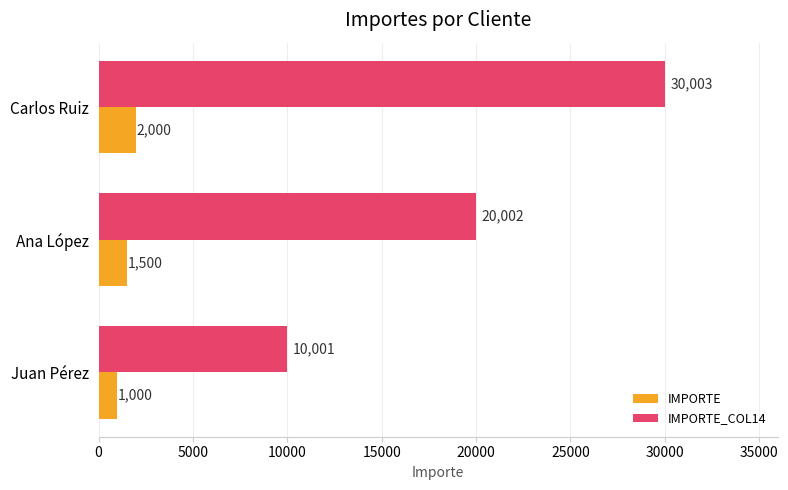

Is the value of IMPORTE_COL14 at Carlos Ruiz greater than the value of IMPORTE at Juan Pérez?

Yes